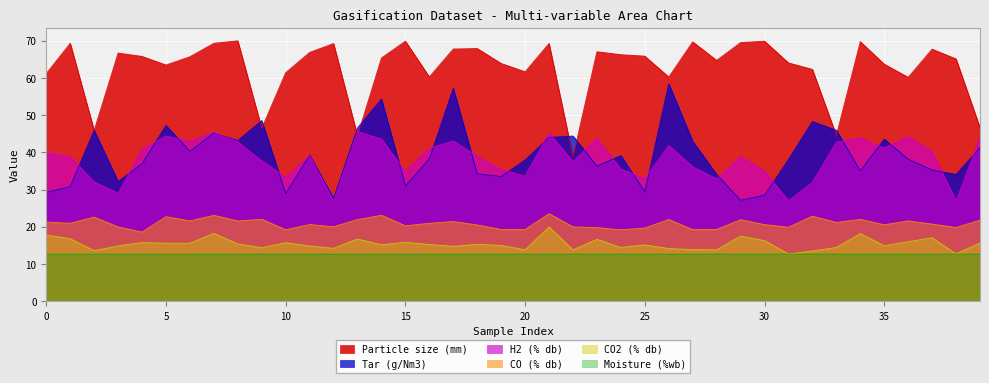

List the series in order of their peak value, lowest first.

Moisture (%wb), CO2 (% db), CO (% db), H2 (% db), Tar (g/Nm3), Particle size (mm)